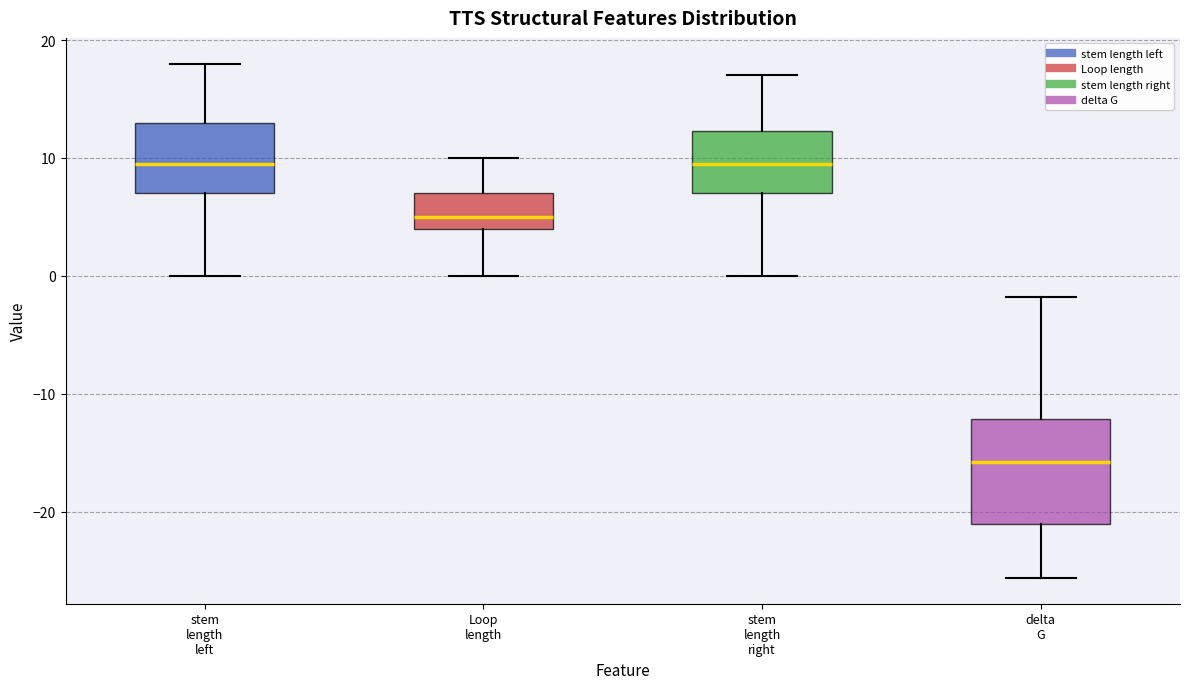

Reading left to right, read every box against the y-axis: the position of its median line, the range the box covers, and the ends of its whiskers. The values are not printed on the chart, so give them approximately, as read against the axis.

stem length left: median 10, box 7 to 13, whiskers 0 to 18
Loop length: median 5, box 4 to 7, whiskers 0 to 10
stem length right: median 10, box 7 to 12, whiskers 0 to 17
delta G: median -16, box -21 to -12, whiskers -26 to -2